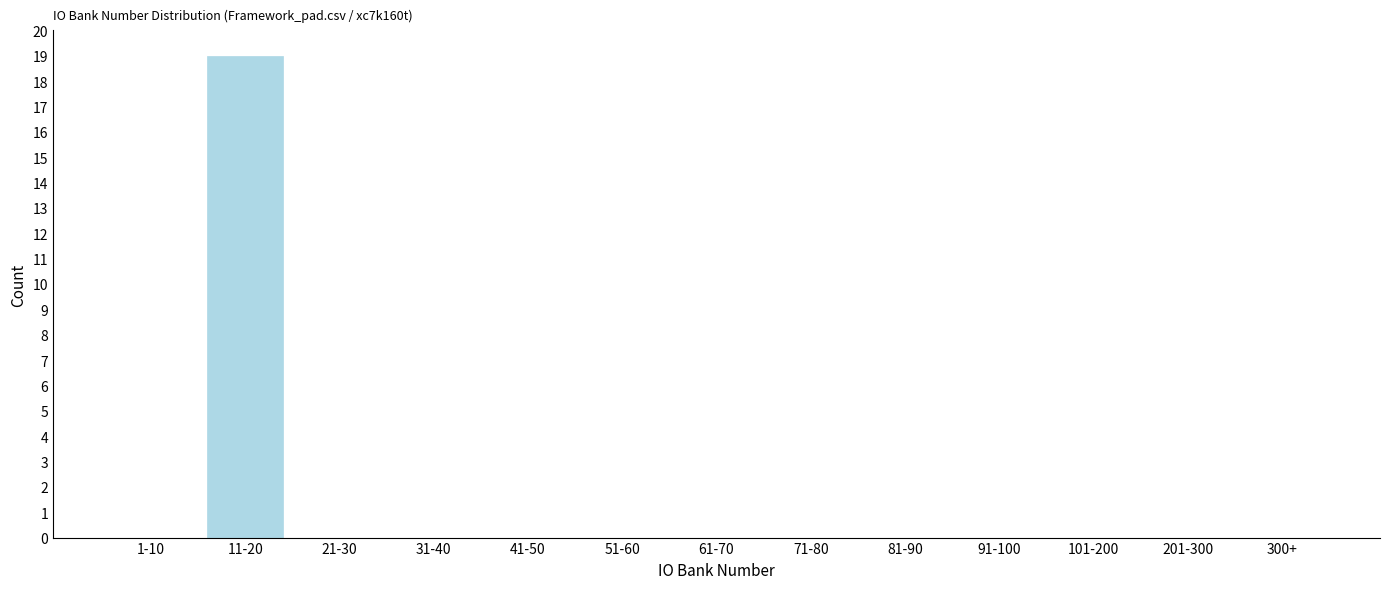

Reading right to left, extract all data points from this chart.

300+=0	201-300=0	101-200=0	91-100=0	81-90=0	71-80=0	61-70=0	51-60=0	41-50=0	31-40=0	21-30=0	11-20=19	1-10=0